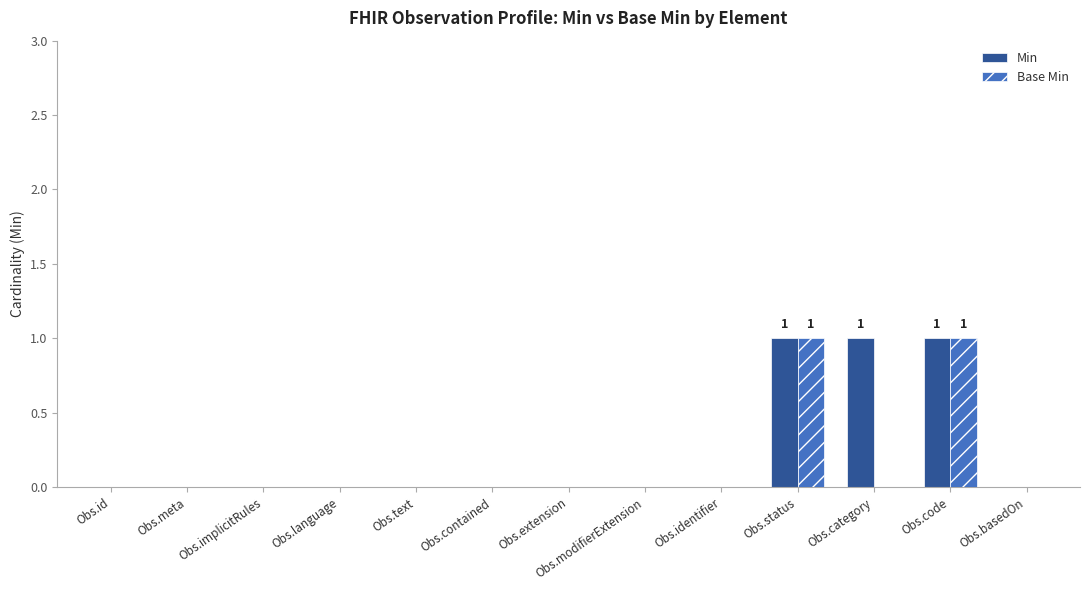

Which series has the largest total across all categories?

Min